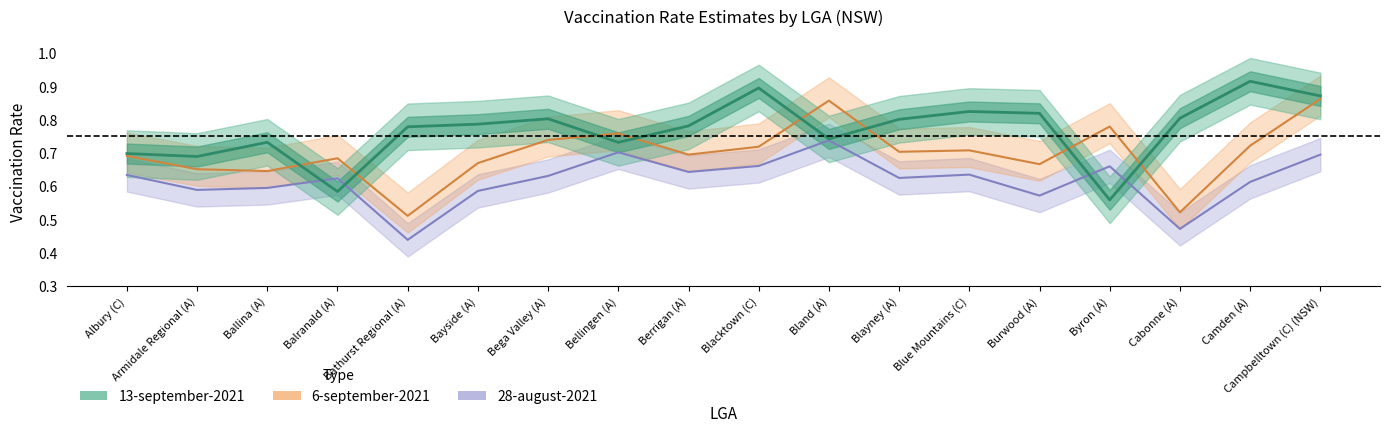

How many 28-august-2021 values are between 0 and 1?

18